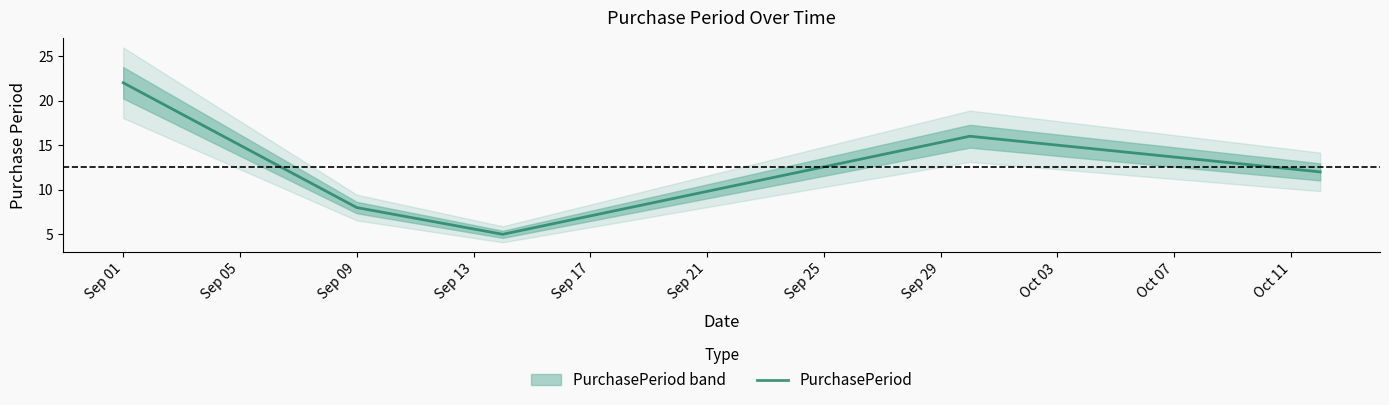

How many points are higher than both their immediate neighbors (excluding endpoints)?

1